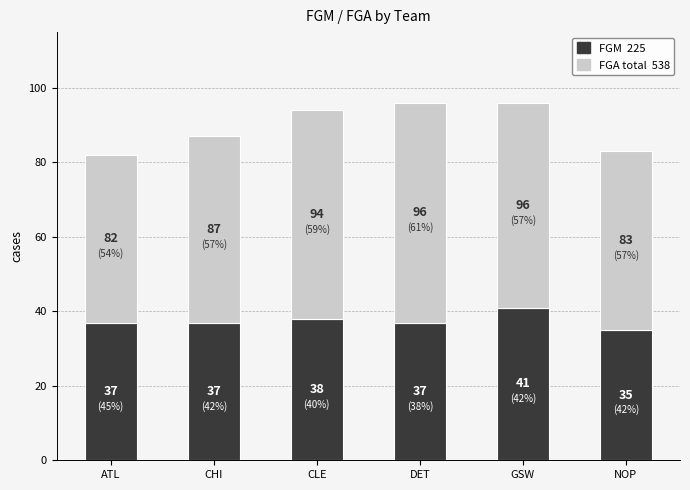

What is the total value across all series at ATL?

82